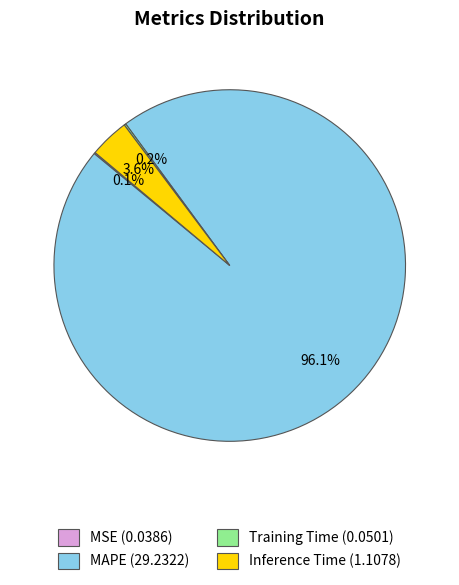

What is the largest slice in the pie chart?

MAPE